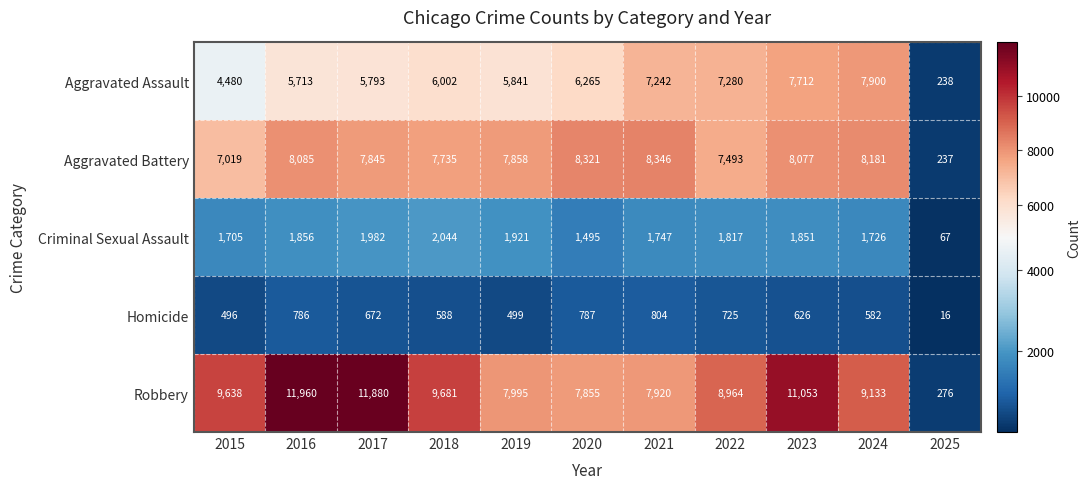

Read the Aggravated Assault value at 2022, to the nearest 10.

7280